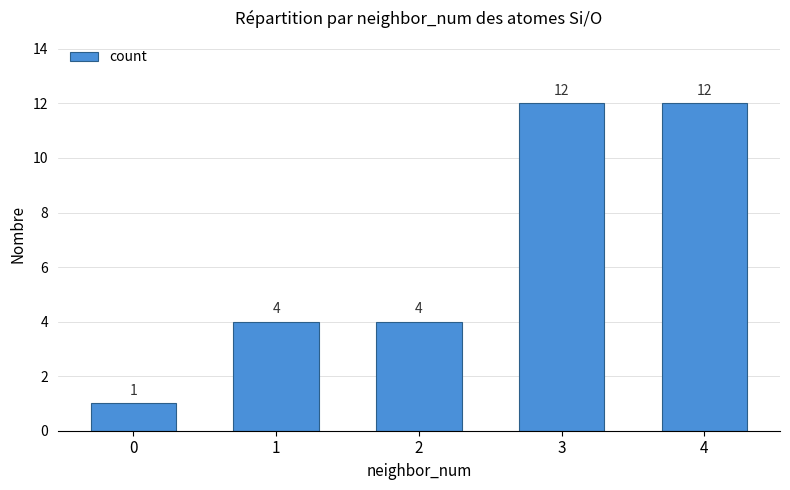

Between 0 and 1, which is larger?

1